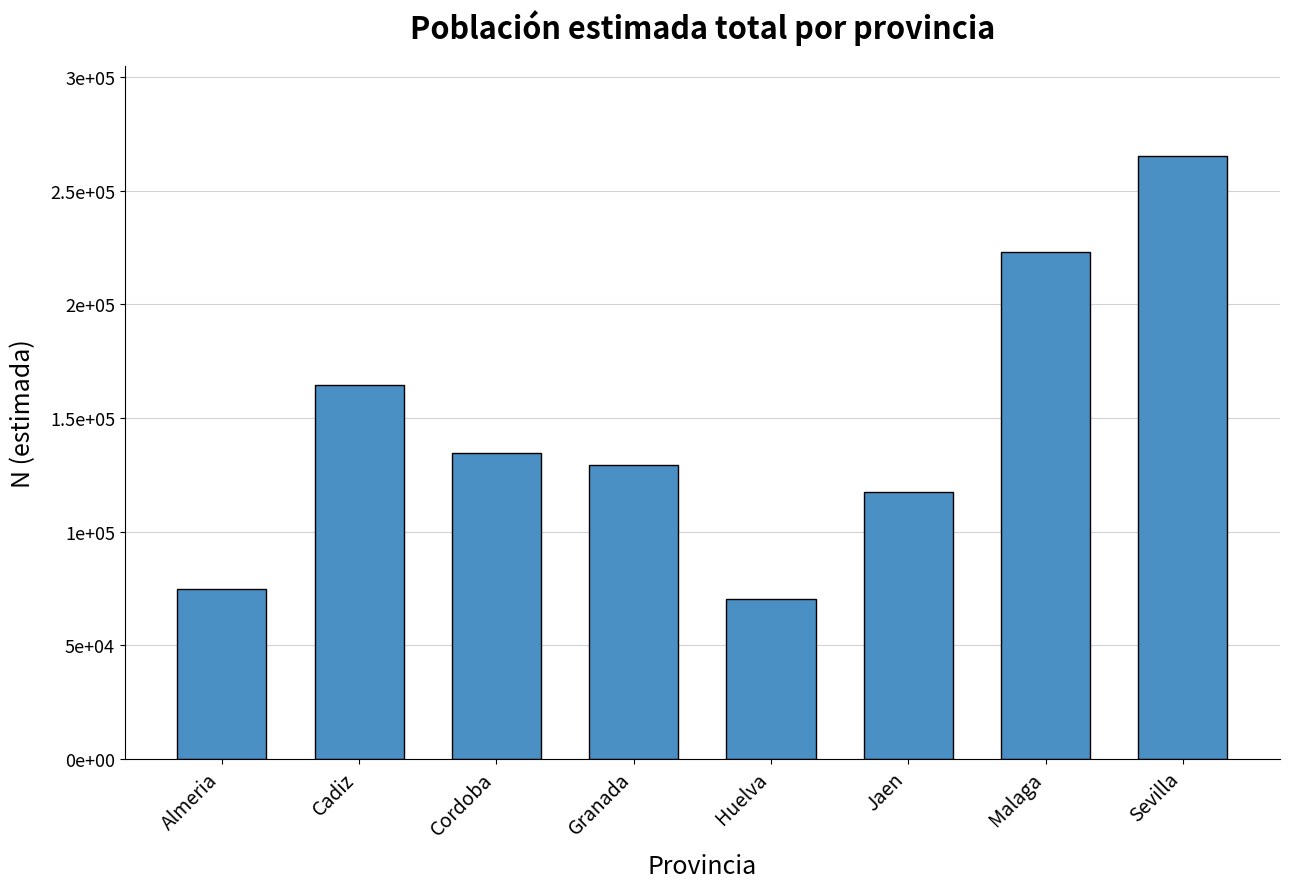

Where does the data first go above 134461?

Cadiz